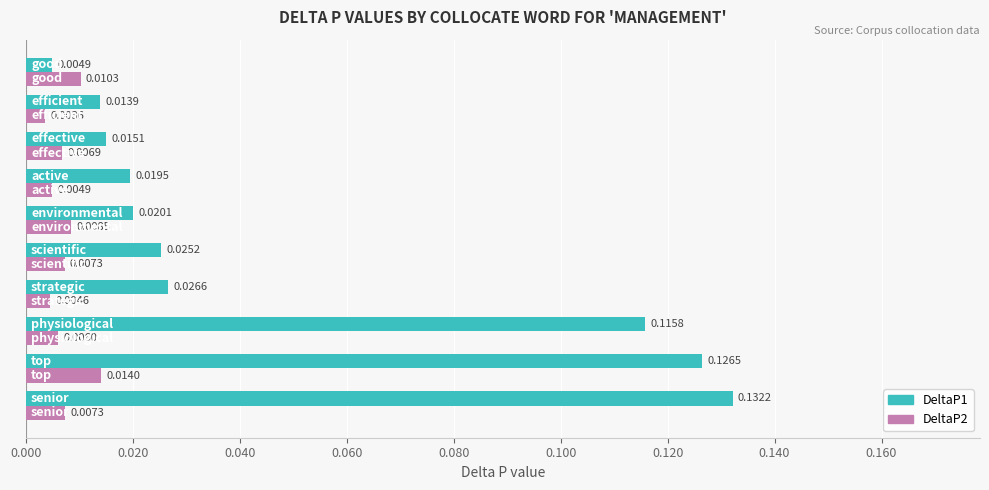

Count the number of categories in the chart.

10